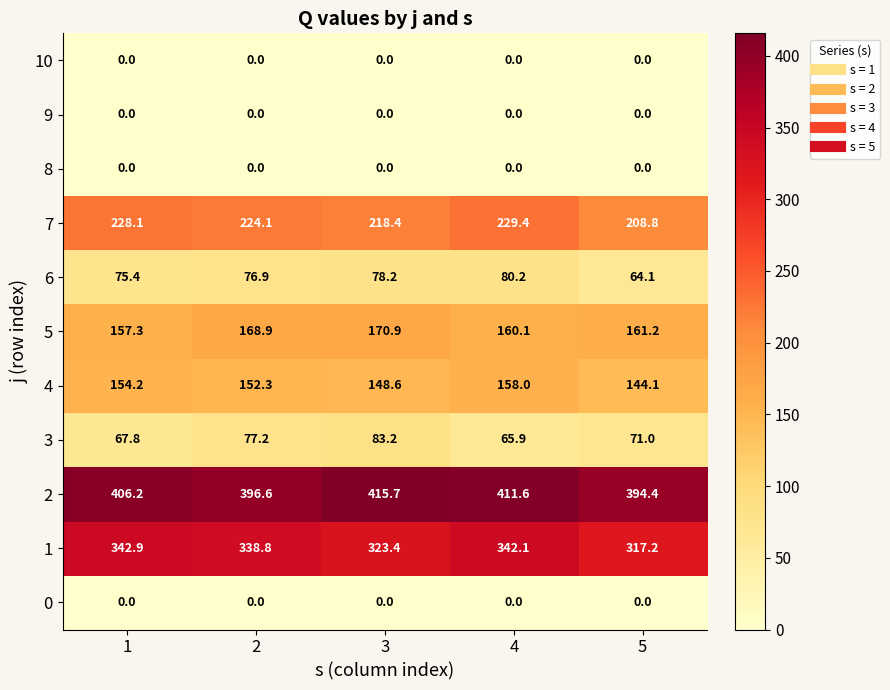

Is it true that 5 equals 223.7 at 1?

False